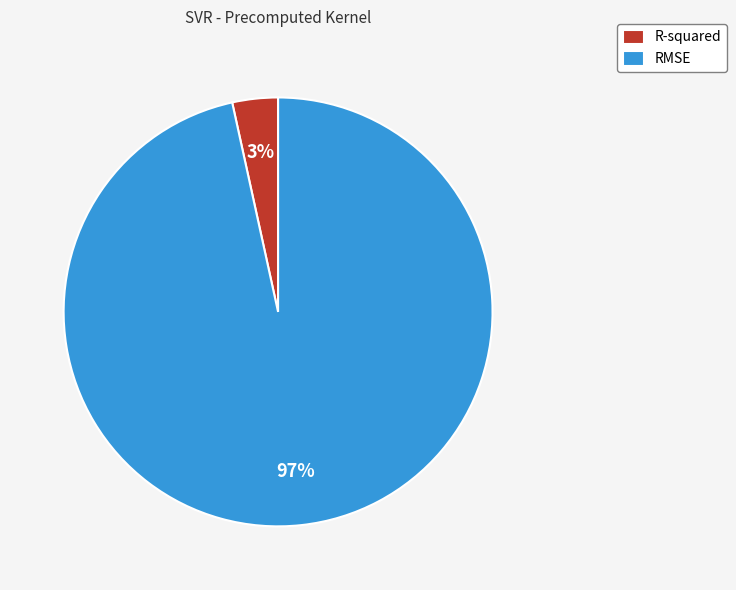

To the nearest percent, what is the combined percentage of RMSE and R-squared?

100%